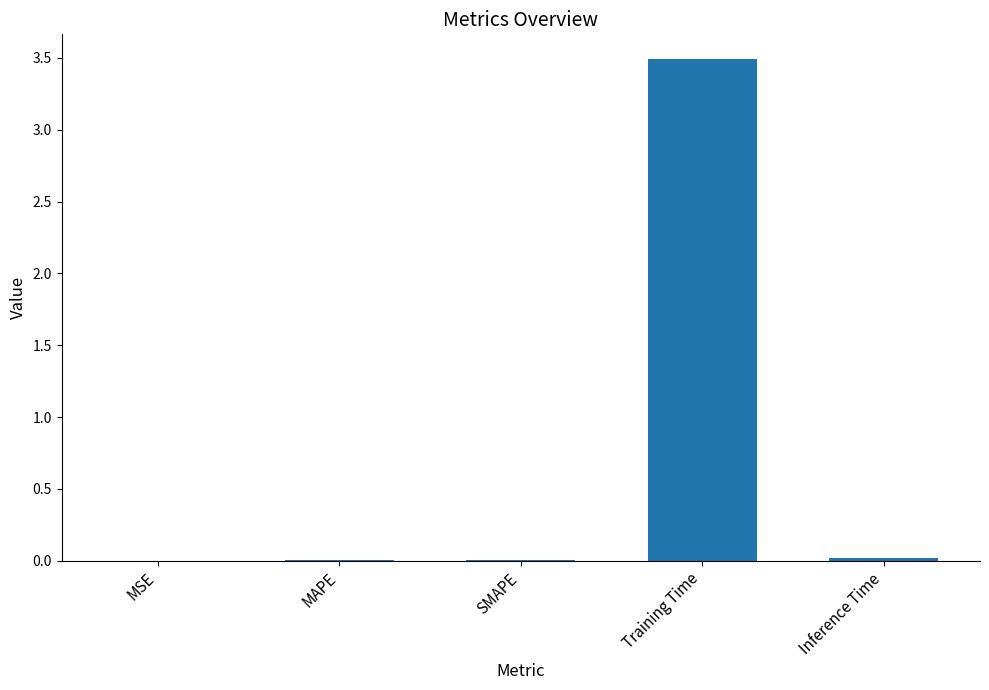

What is the approximate value at Training Time?

3.5